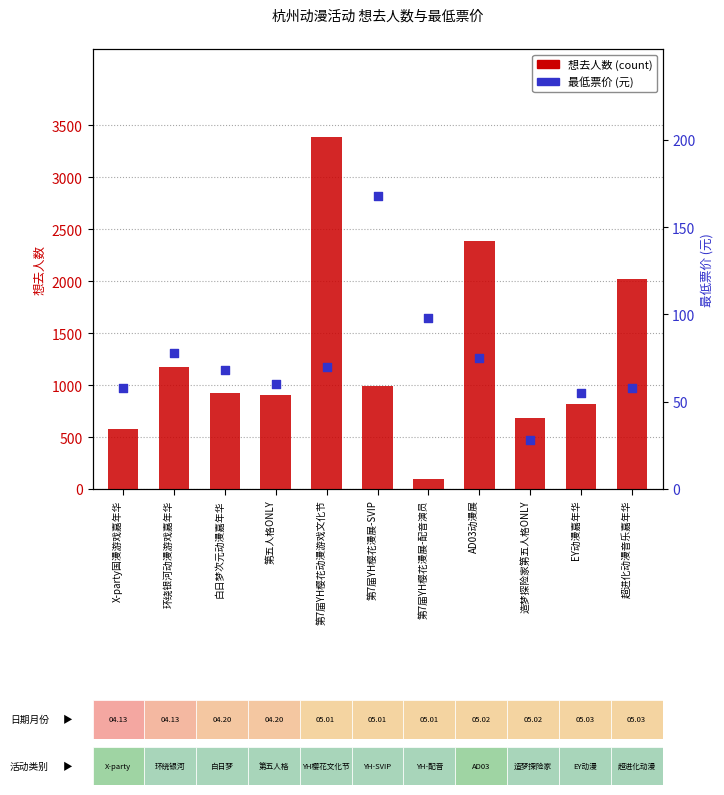

What are all the series names shown in the legend?

想去人数, 最低票价